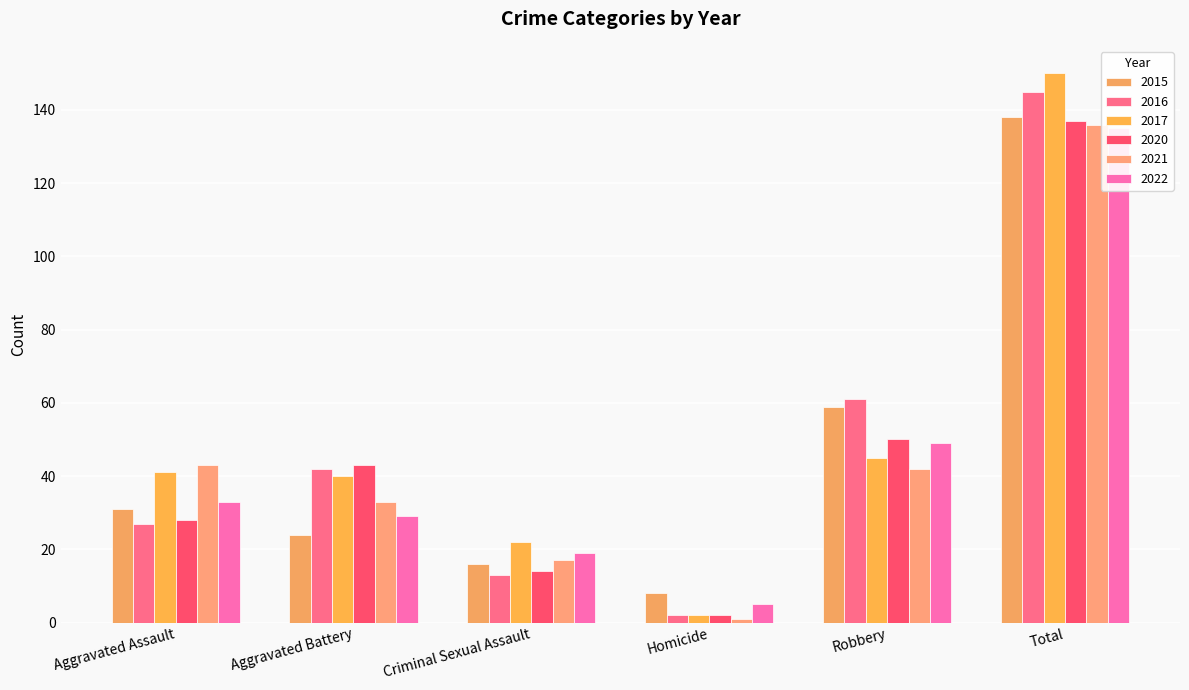

What is the label of the 2nd bar from the left?

Aggravated Battery